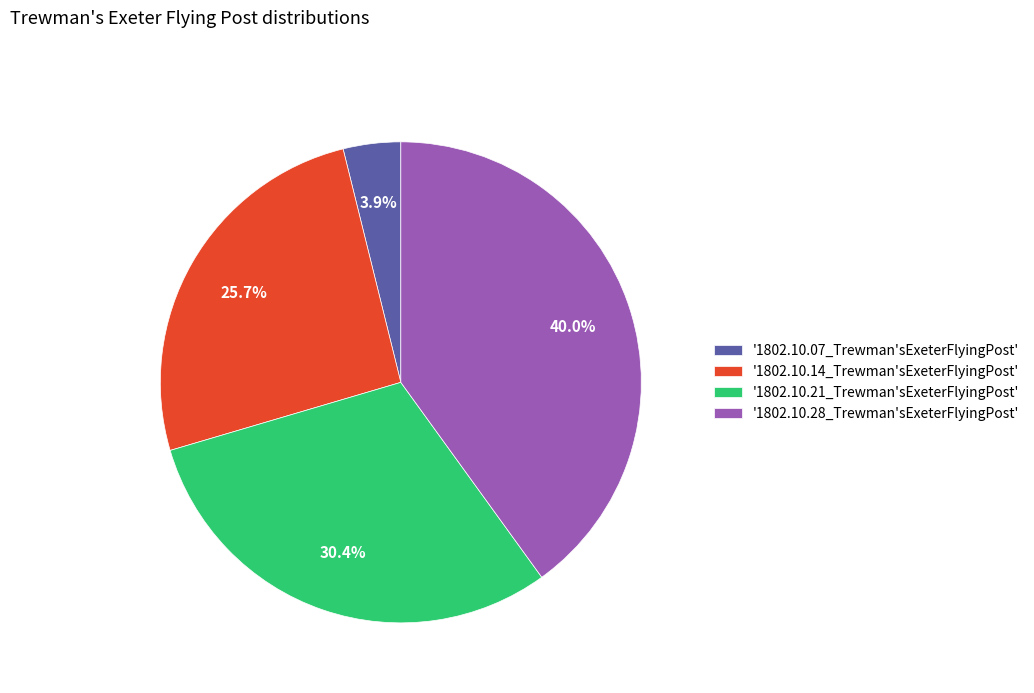

How many segments does this pie chart have?

4